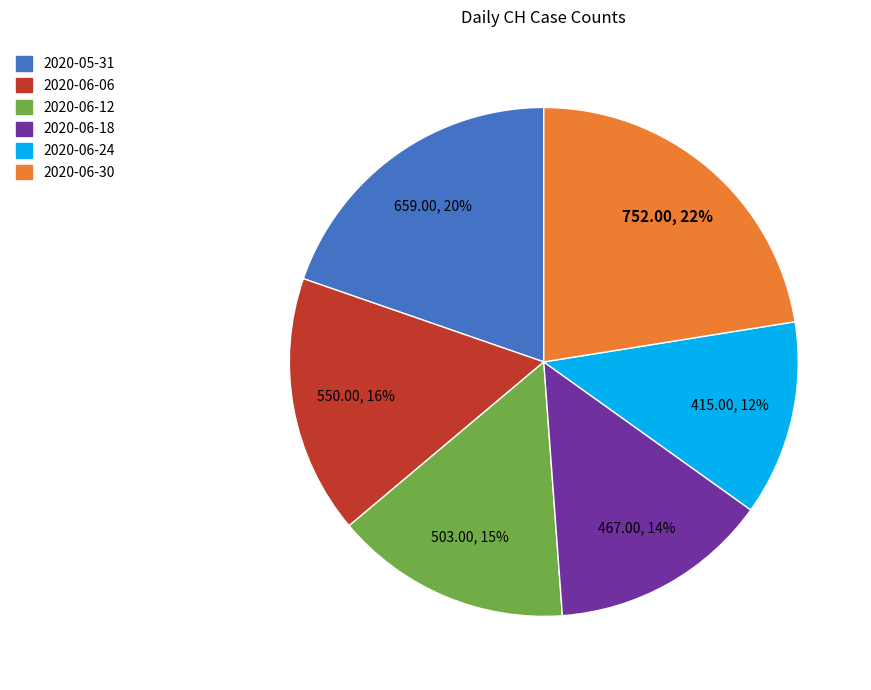

Is there a majority slice in this chart?

No